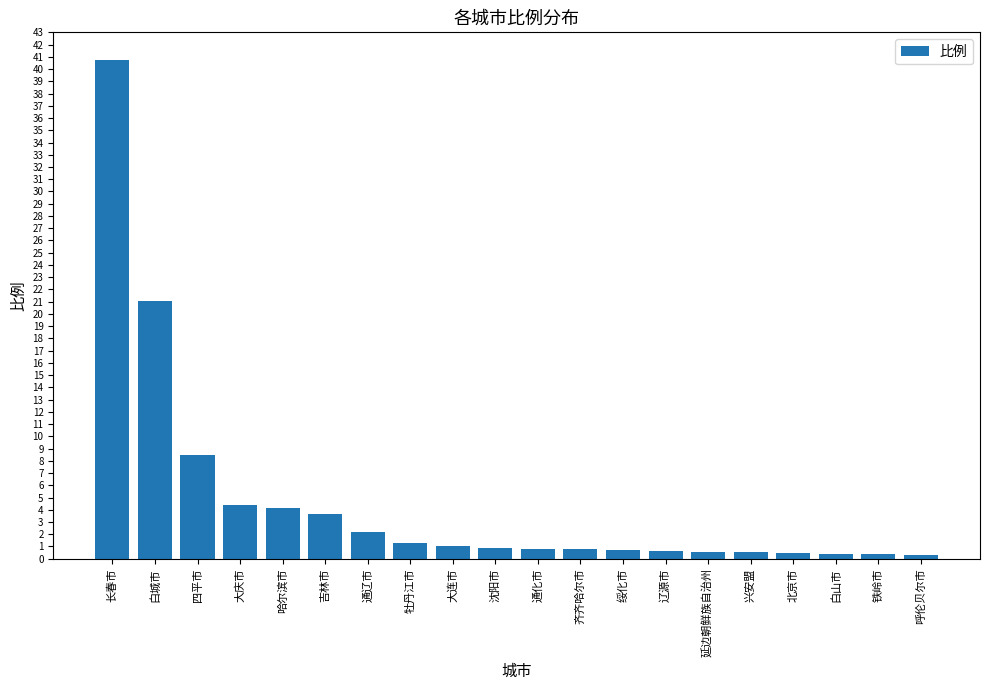

What is the label of the 6th bar from the right?

延边朝鲜族自治州